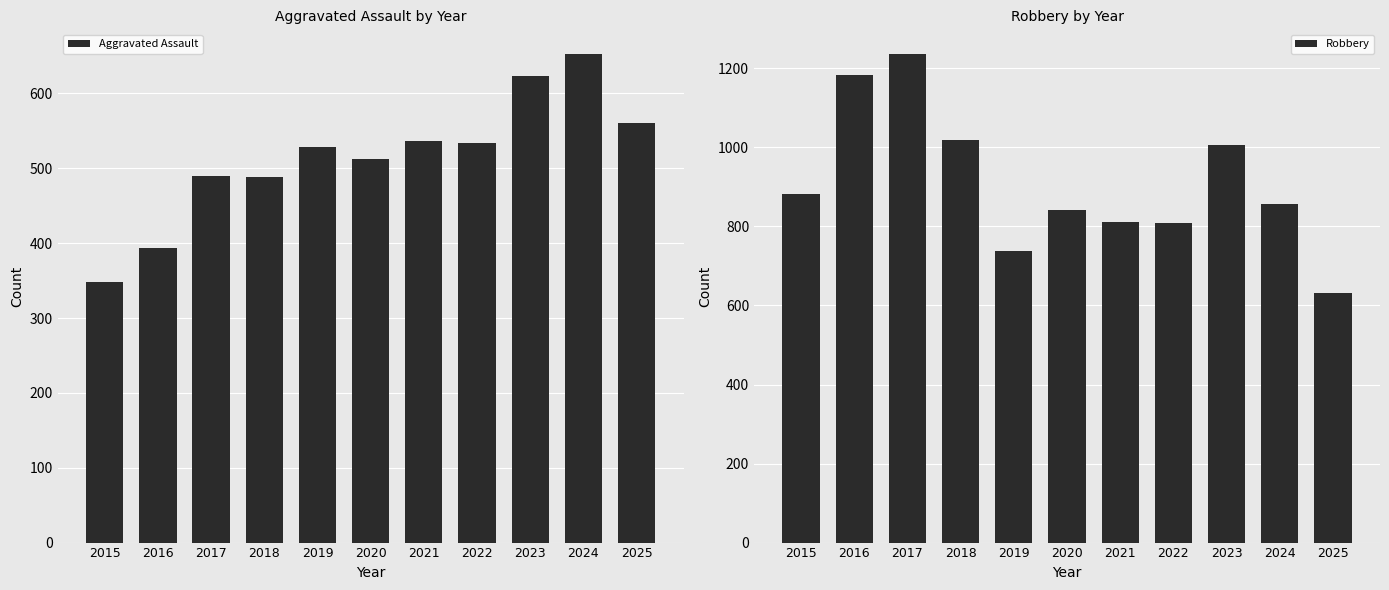

The Aggravated Assault series shows 653 at 2024. True or false?

True